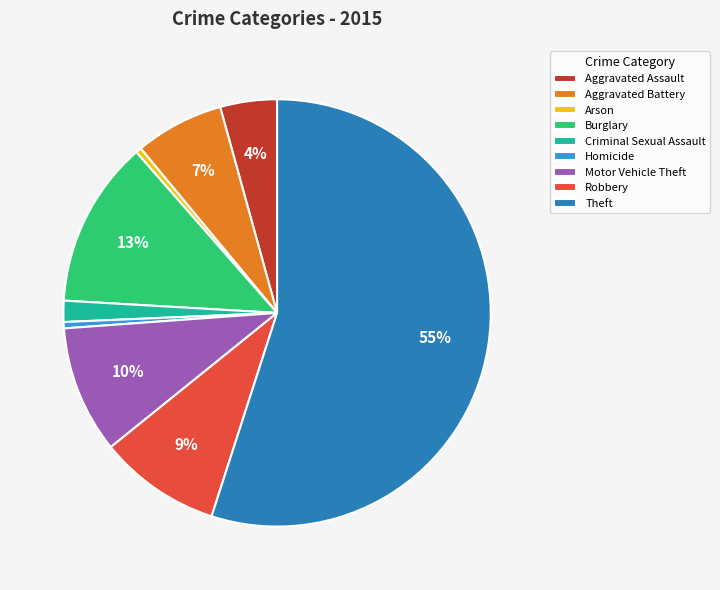

How many segments does this pie chart have?

9